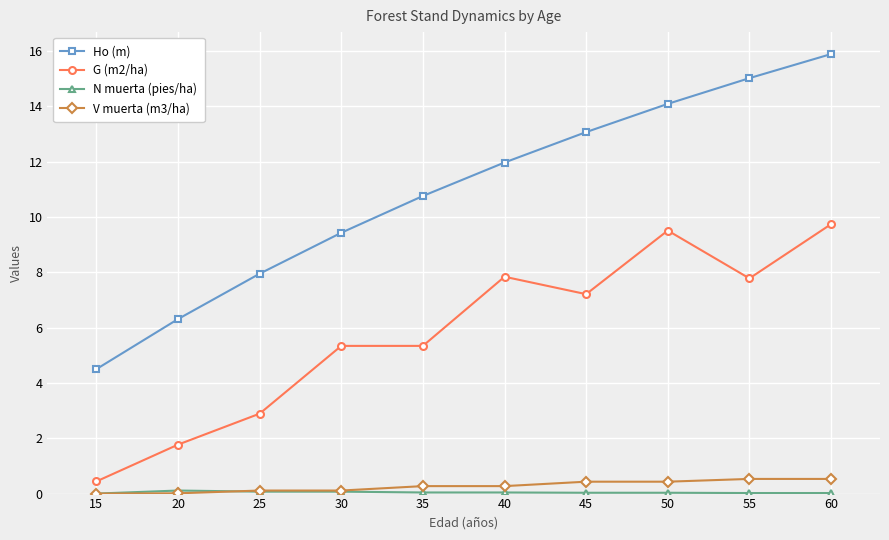

What is the difference between the second highest and minimum values in the Ho (m) series?

10.5